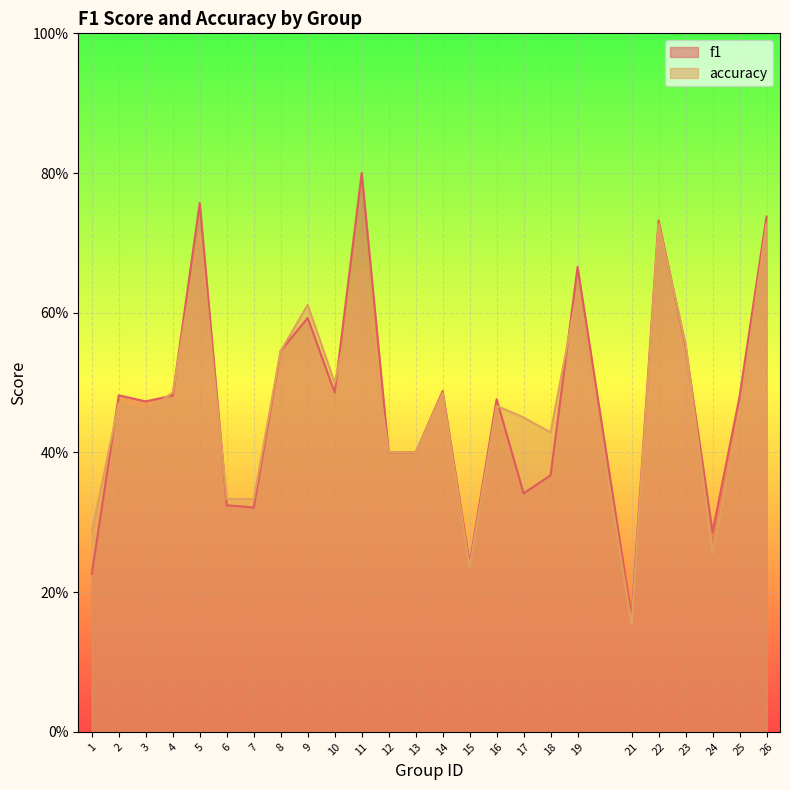

Which category has the highest value across all series?

11